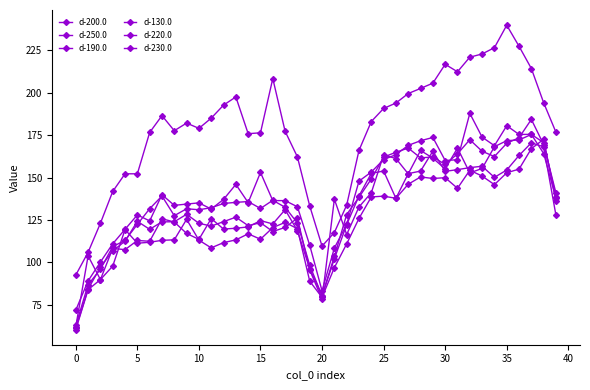

How many lines are shown in the chart?

6